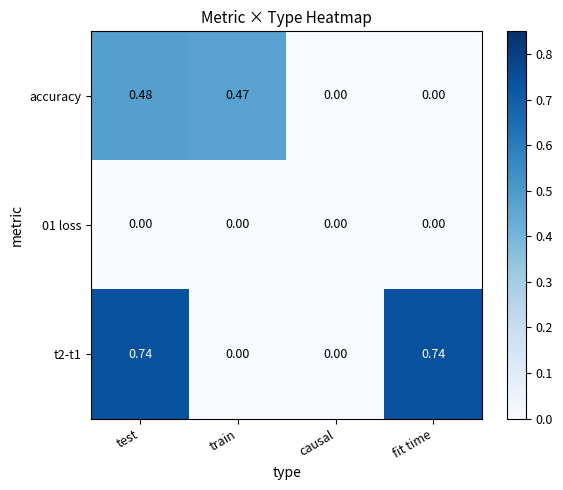

At which category is the sum across all series the highest?

test